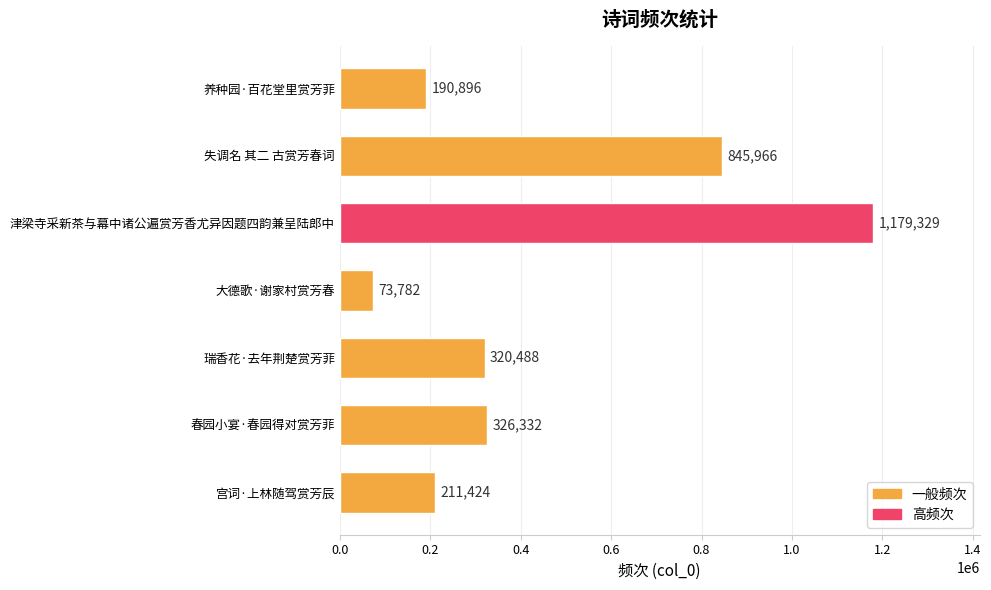

What is the minimum value shown in the chart?

73782